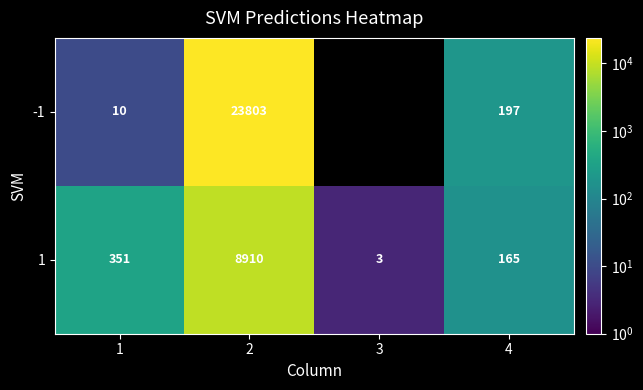

What is the spread (max minus min) of values at 1?

341